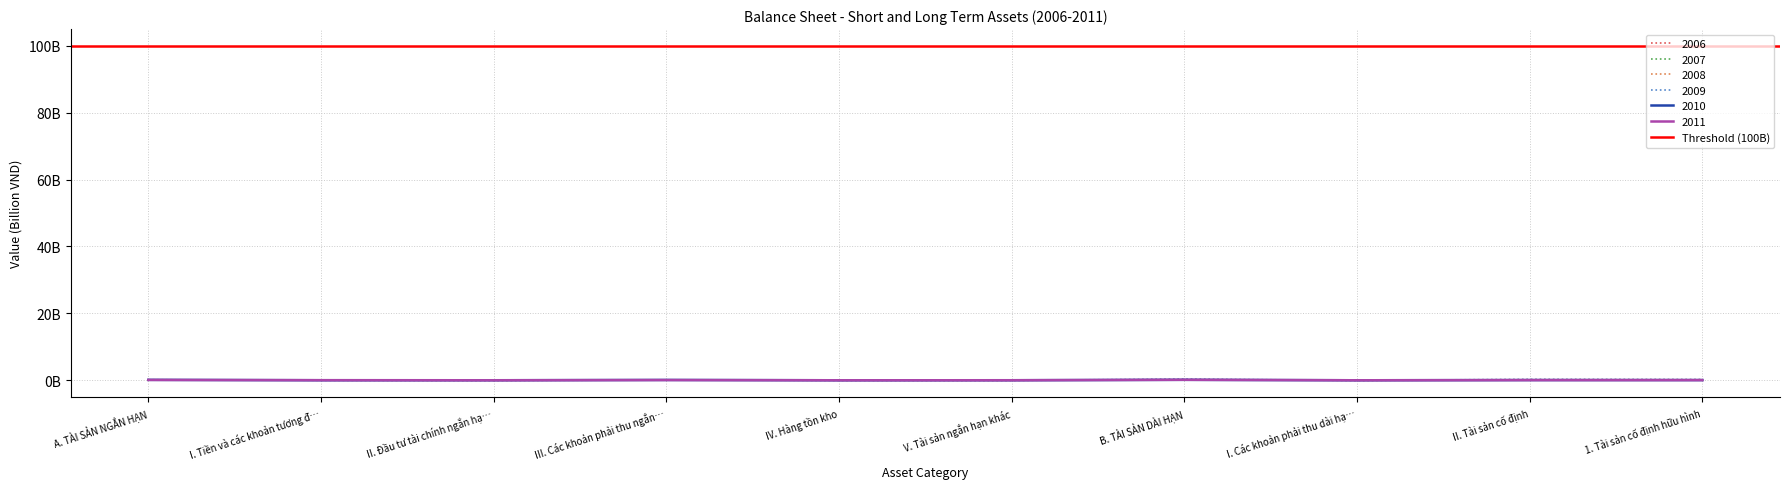

Rank the series by their maximum value, from highest to lowest.

2009, 2008, 2007, 2011, 2010, 2006